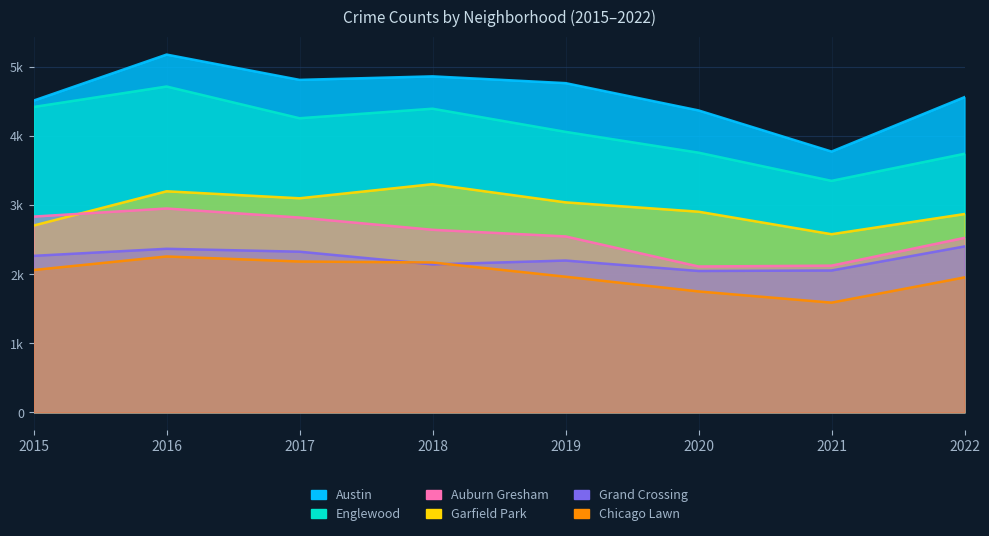

Reading left to right, list all the values displayed in this chart.

Austin: 4511	5177	4811	4862	4764	4369	3774	4561
Englewood: 4419	4715	4256	4394	4059	3758	3350	3742
Auburn Gresham: 2833	2950	2819	2642	2546	2111	2123	2525
Garfield Park: 2703	3199	3098	3302	3039	2904	2578	2870
Grand Crossing: 2265	2367	2325	2141	2197	2046	2053	2401
Chicago Lawn: 2060	2256	2183	2169	1963	1750	1588	1953